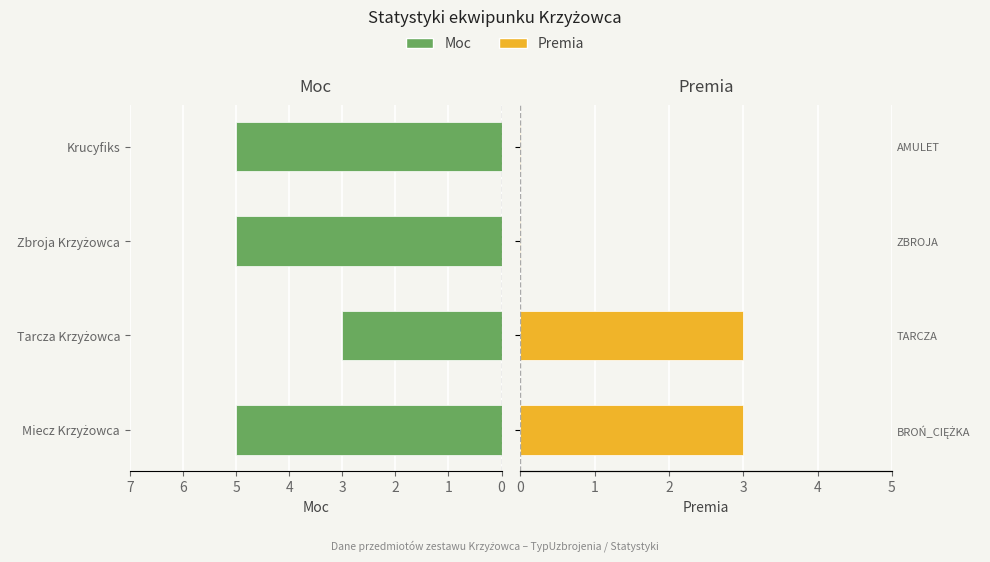

True or false: Moc has a value of 5 at Krucyfiks.

True